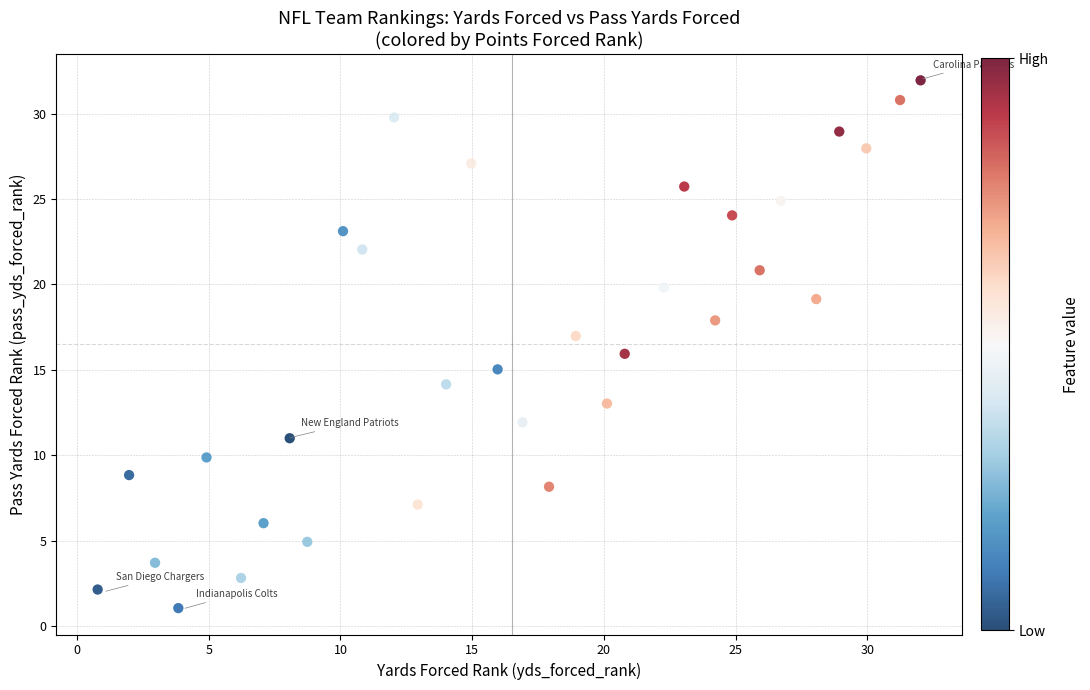

What is the range of Y values (max minus min)?

30.9